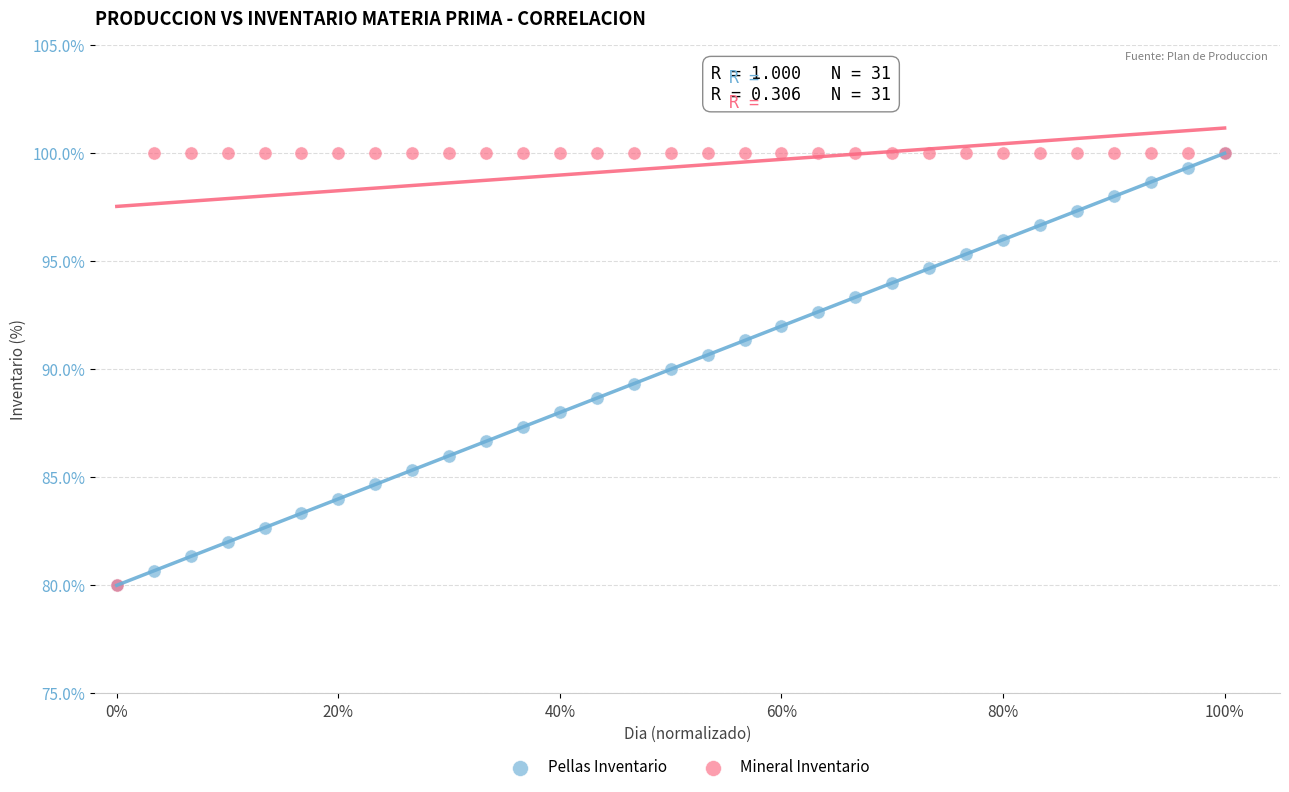

What are all the series names shown in the legend?

Pellas Inventario, Mineral Inventario